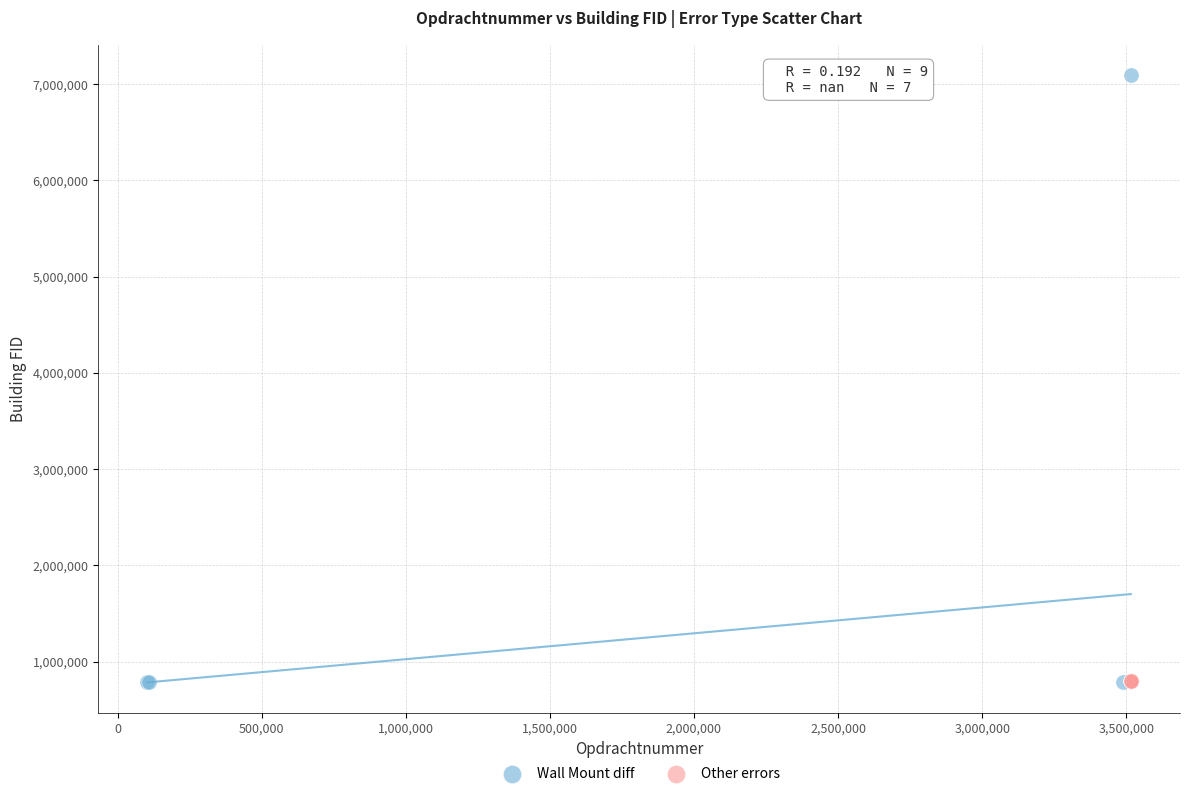

What are all the series names shown in the legend?

Wall Mount diff, Other errors